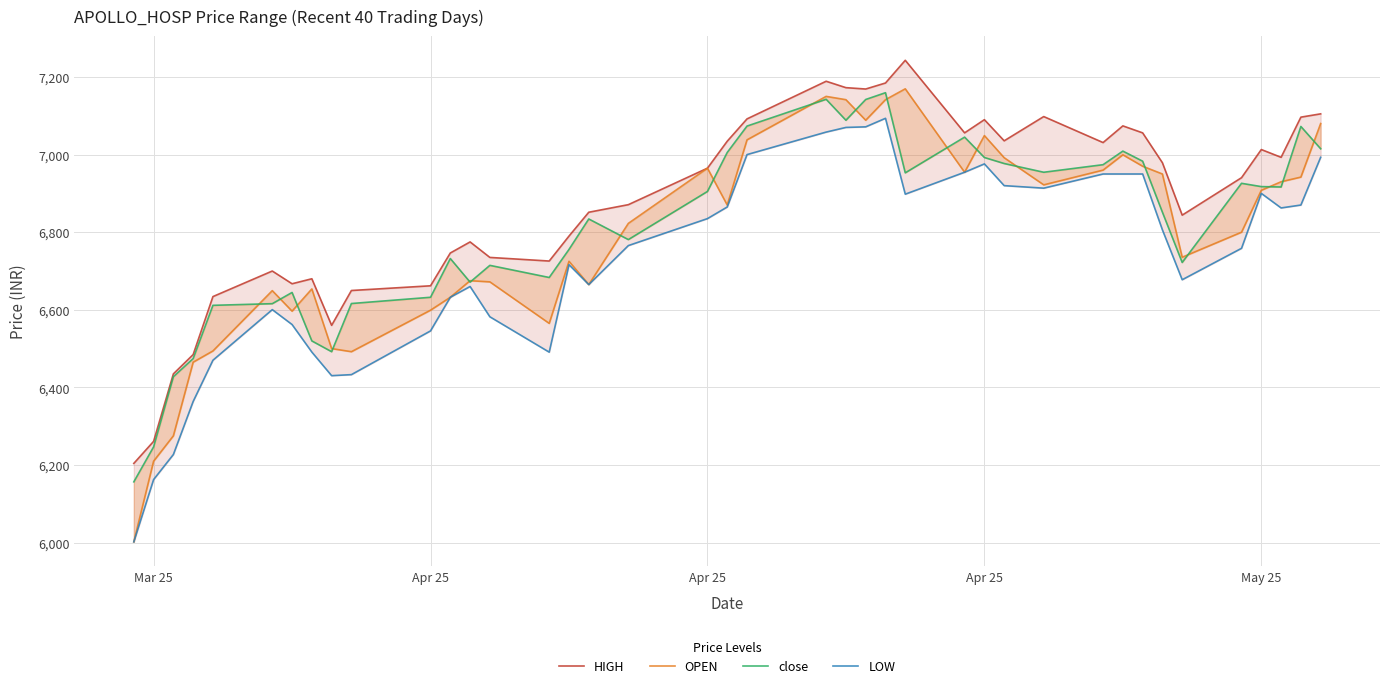

How many lines are shown in the chart?

4